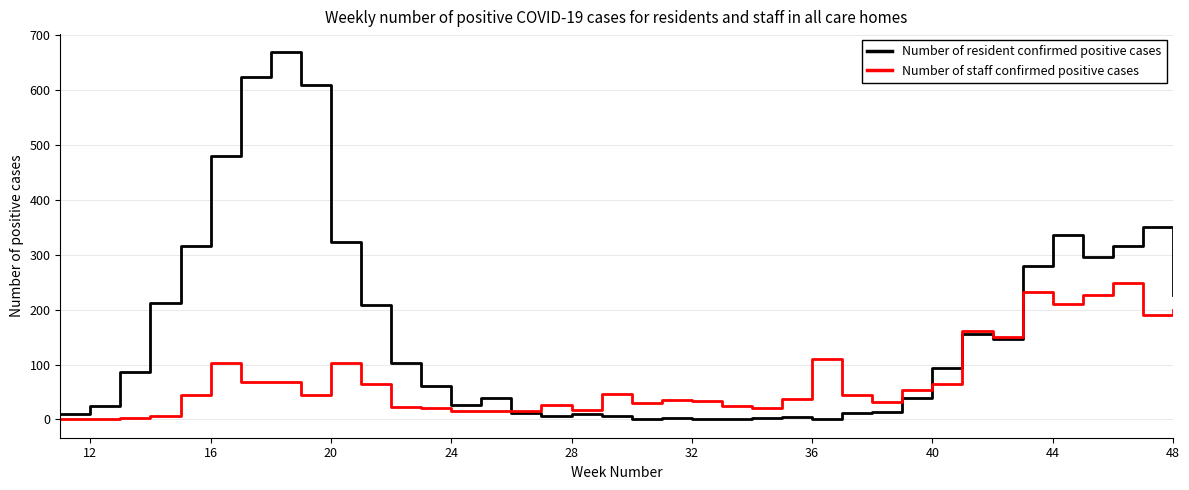

Rank the series by their maximum value, from lowest to highest.

Number of staff confirmed positive cases, Number of resident confirmed positive cases